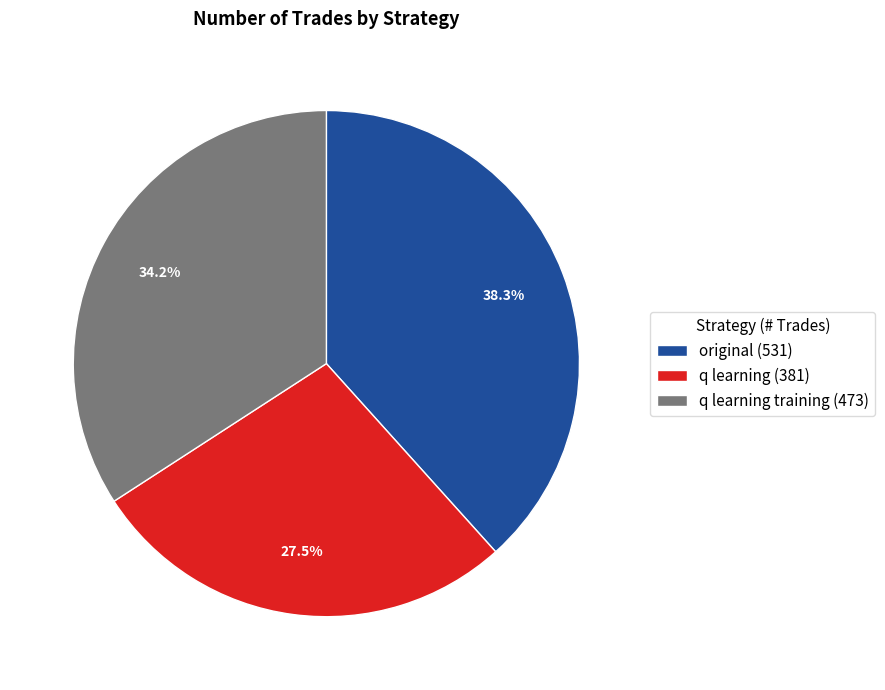

What is the largest slice in the pie chart?

original (531)